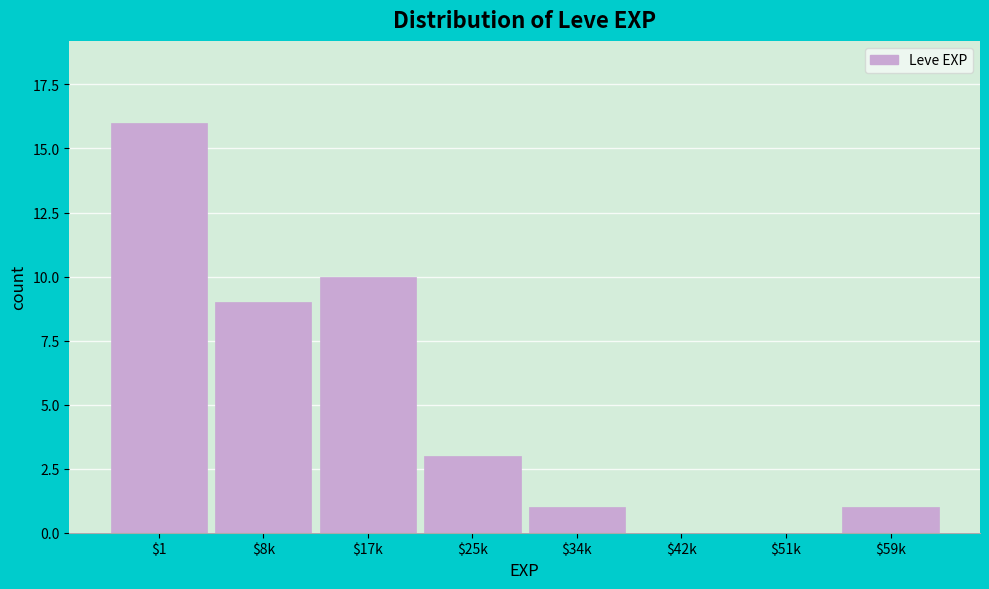

Which category has the highest value across all series?

$1